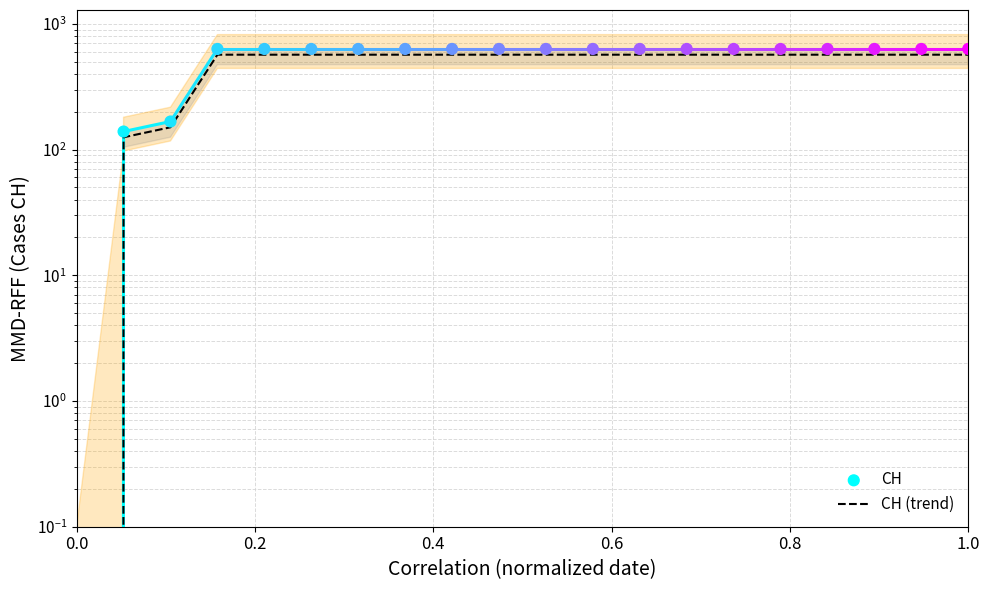

At which category is the sum across all series the highest?

0.6